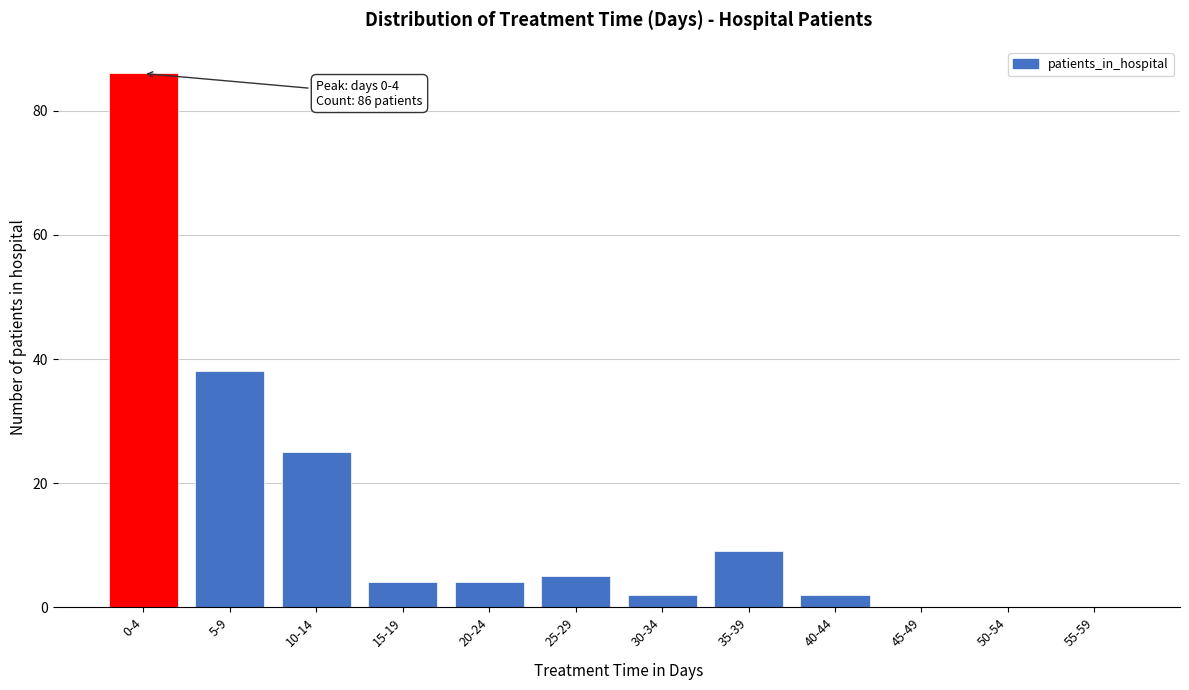

Reading left to right, transcribe all the data shown in this chart.

0-4=86	5-9=38	10-14=25	15-19=4	20-24=4	25-29=5	30-34=2	35-39=9	40-44=2	45-49=0	50-54=0	55-59=0